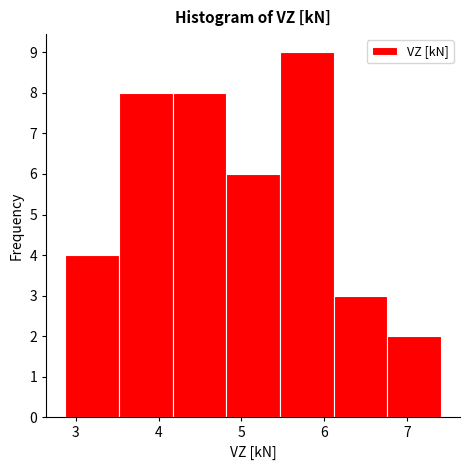

How tall is the bar that spans 5.5 to 6.1 on the x-axis? Neither the bar edges nor the heights are printed on the chart, so give them approximately, as read against the axes.

9